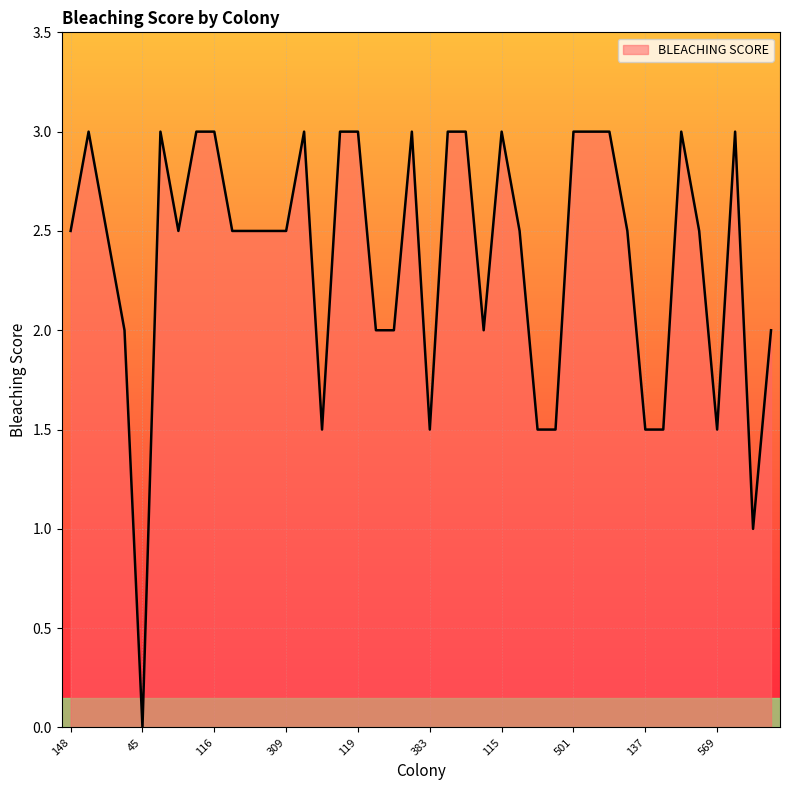

Count the values in the range 2 to 3.

31